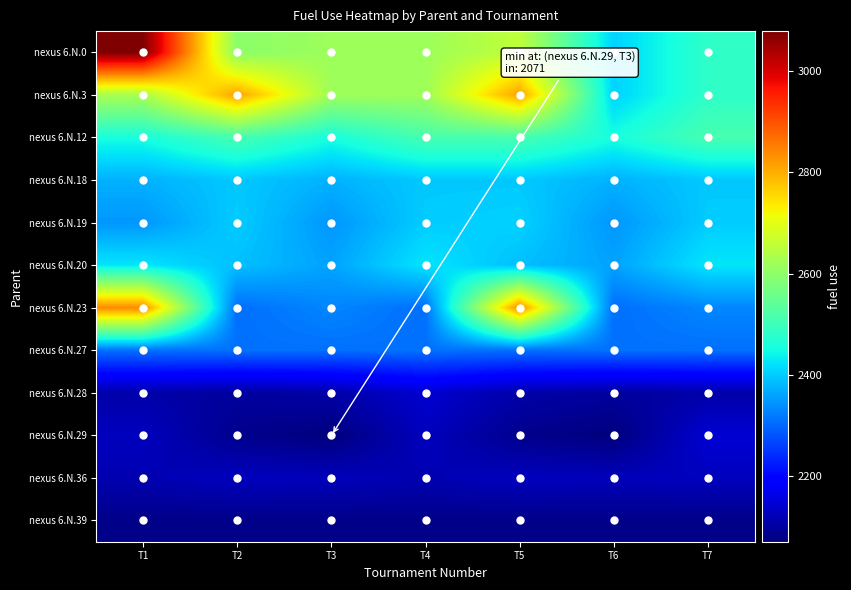

Reading right to left, extract all data points from this chart.

nexus 6.N.0: T7=2481	T6=2406	T5=2658	T4=2616	T3=2616	T2=2594	T1=3079
nexus 6.N.3: T7=2481	T6=2406	T5=2814	T4=2618	T3=2618	T2=2814	T1=2631
nexus 6.N.12: T7=2511	T6=2454	T5=2511	T4=2511	T3=2454	T2=2511	T1=2454
nexus 6.N.18: T7=2396	T6=2374	T5=2396	T4=2396	T3=2374	T2=2396	T1=2374
nexus 6.N.19: T7=2400	T6=2347	T5=2406	T4=2400	T3=2347	T2=2400	T1=2347
nexus 6.N.20: T7=2425	T6=2359	T5=2388	T4=2425	T3=2359	T2=2388	T1=2425
nexus 6.N.23: T7=2331	T6=2307	T5=2839	T4=2307	T3=2331	T2=2307	T1=2839
nexus 6.N.27: T7=2309	T6=2310	T5=2309	T4=2310	T3=2309	T2=2310	T1=2309
nexus 6.N.28: T7=2108	T6=2099	T5=2109	T4=2144	T3=2108	T2=2099	T1=2109
nexus 6.N.29: T7=2146	T6=2071	T5=2085	T4=2127	T3=2071	T2=2085	T1=2127
nexus 6.N.36: T7=2127	T6=2124	T5=2127	T4=2116	T3=2124	T2=2127	T1=2116
nexus 6.N.39: T7=2081	T6=2081	T5=2081	T4=2081	T3=2081	T2=2081	T1=2081